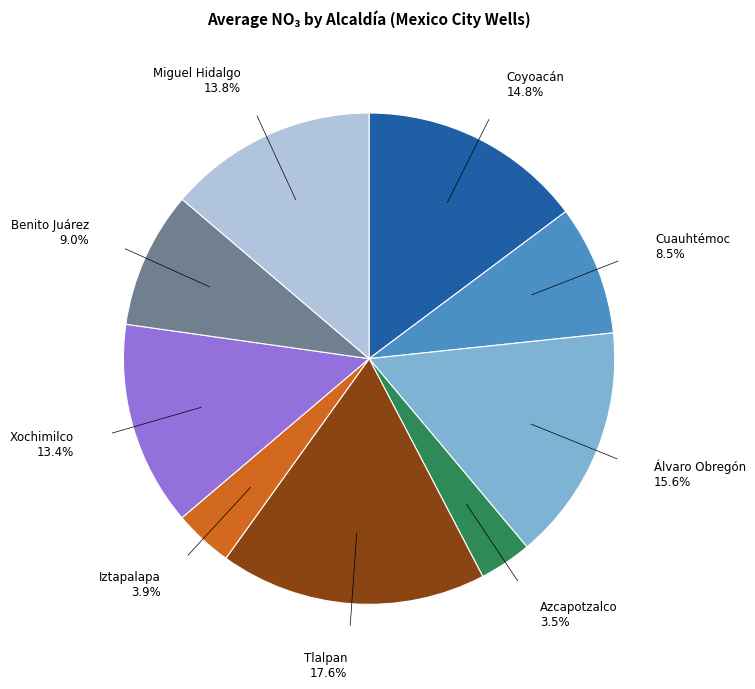

The Coyoacán slice represents 8% of the pie. True or false?

False